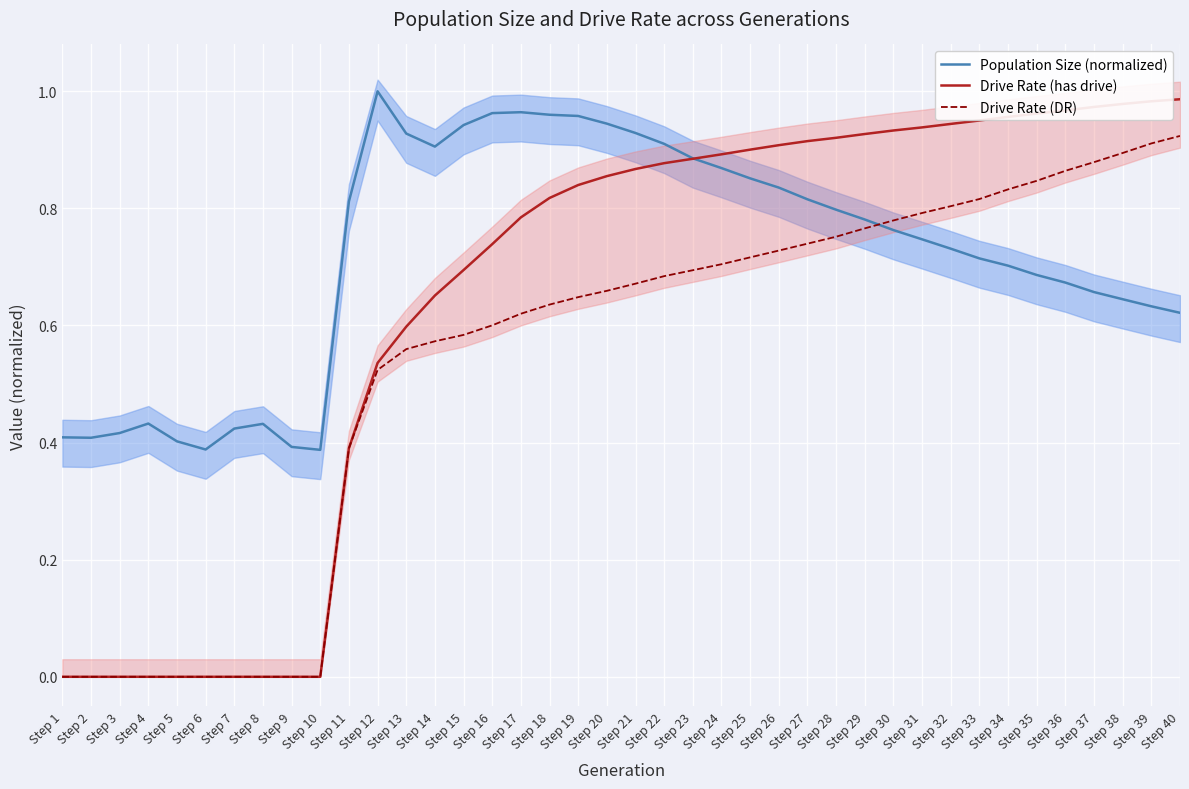

Is it true that Population Size (normalized) equals 1.1 at Step 32?

False